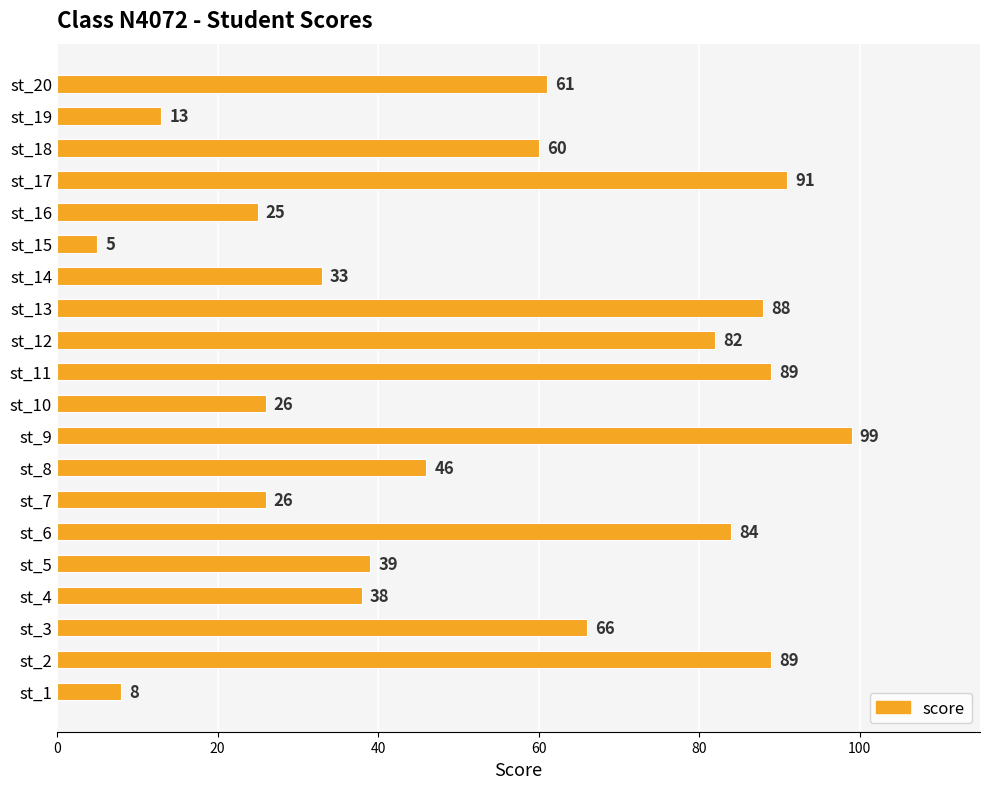

Does the chart contain any negative values?

No